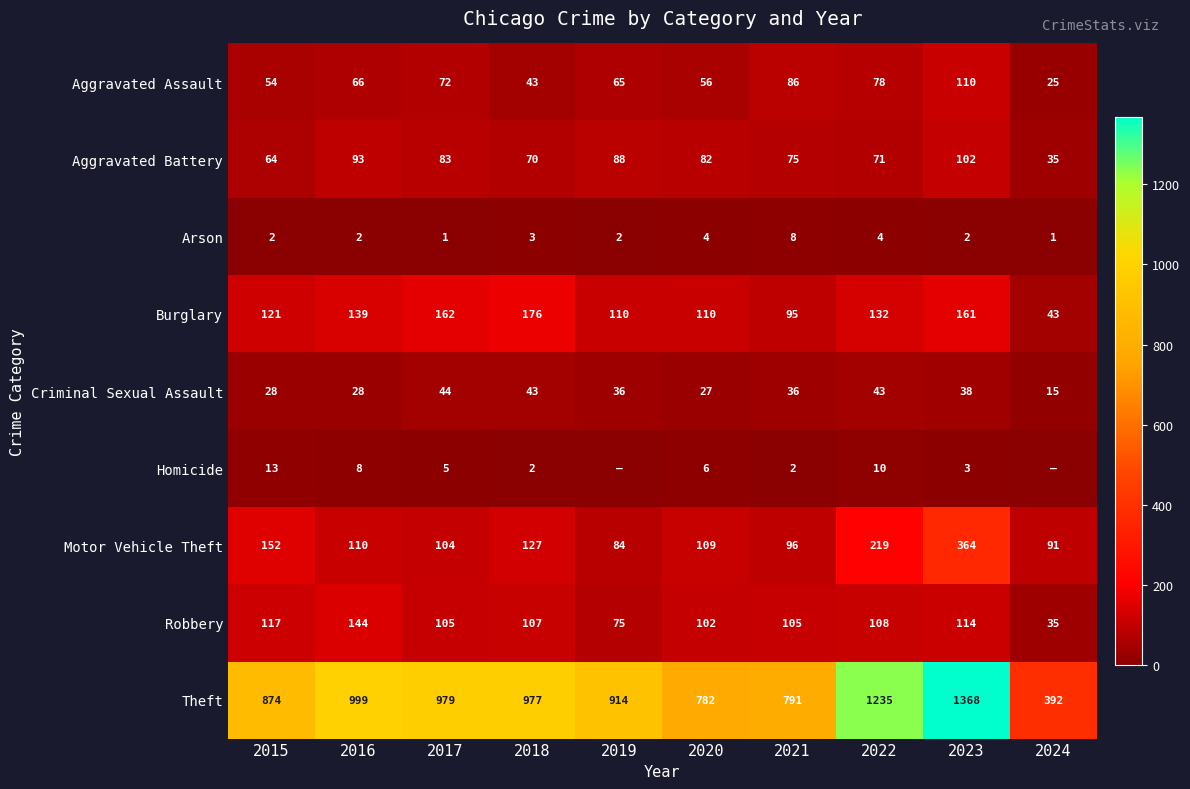

Rank the categories by Aggravated Battery value from lowest to highest.

2024, 2015, 2018, 2022, 2021, 2020, 2017, 2019, 2016, 2023